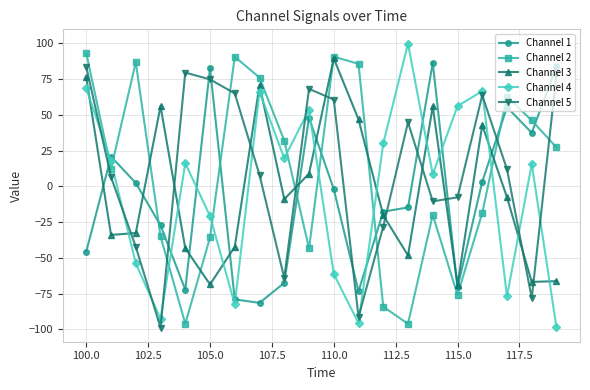

How many times do Channel 1 and Channel 5 cross each other?

9